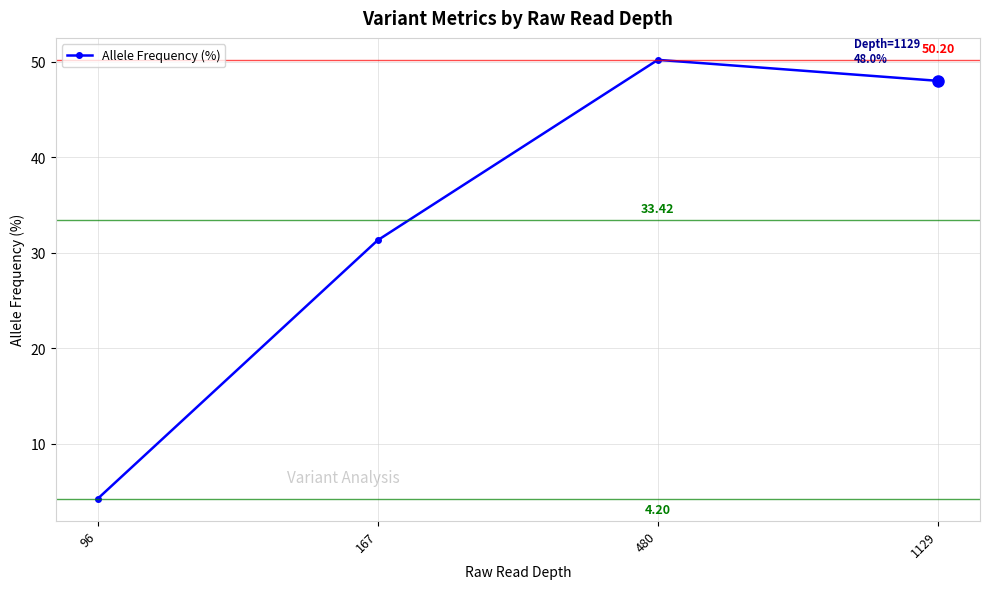

Where is the data nearest to the value 27?

167